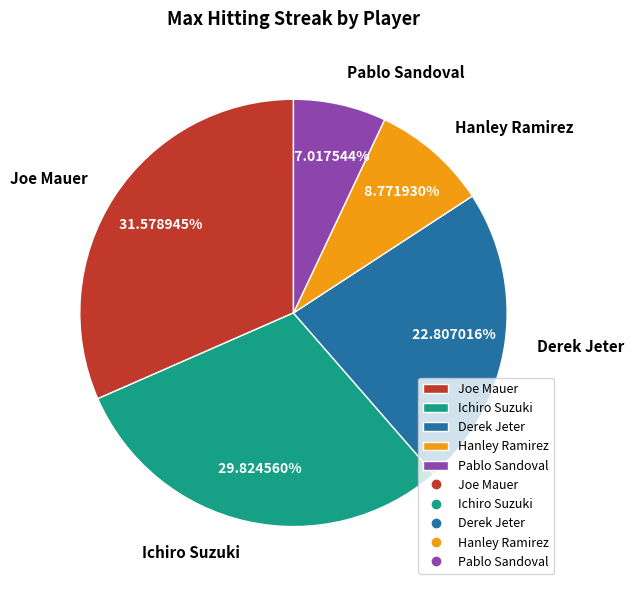

The Derek Jeter slice represents 34% of the pie. True or false?

False